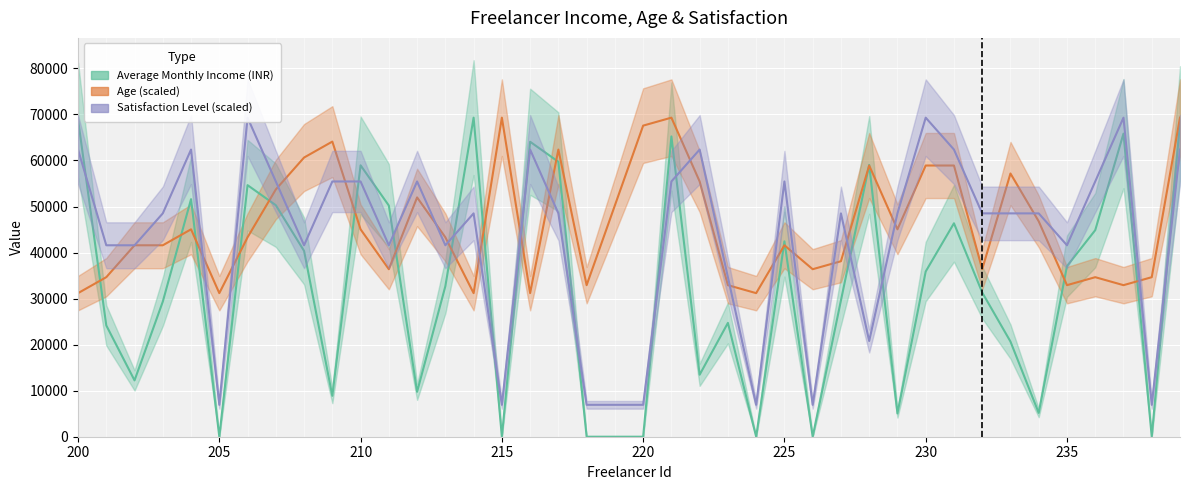

What is the sum of all Average Monthly Income (INR) values?

1280084.0